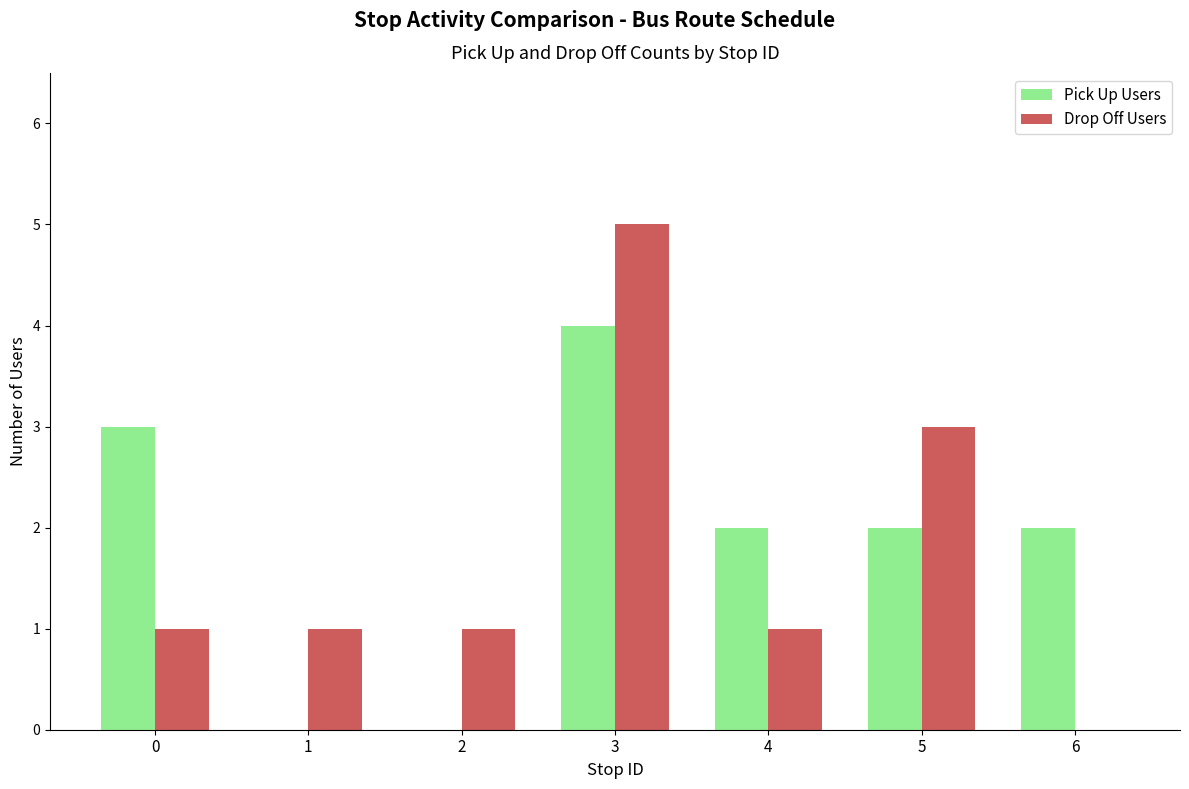

At which label does Drop Off Users reach its peak?

3